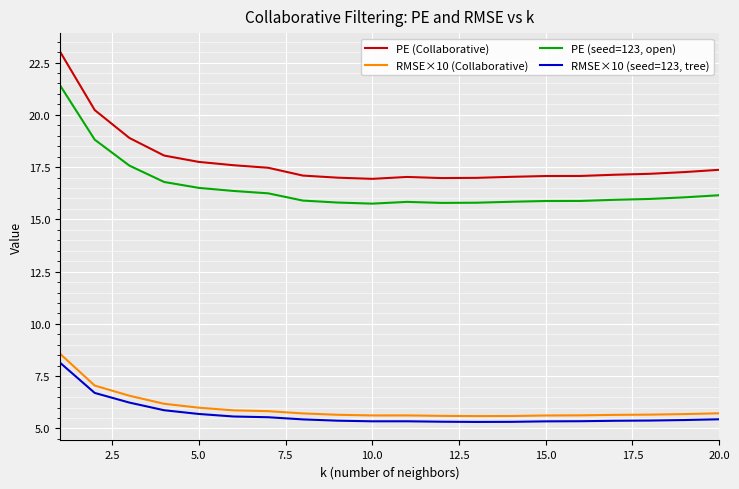

Which series has the largest total across all categories?

PE (Collaborative)